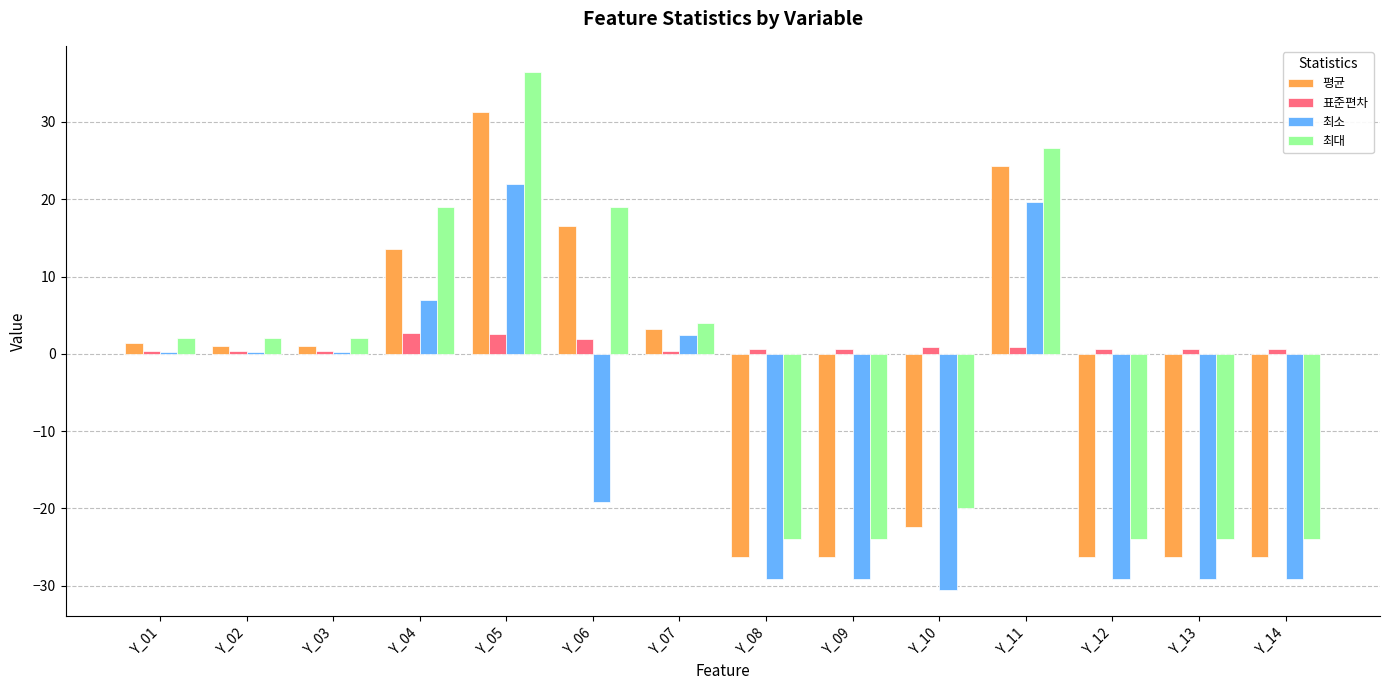

What is the highest value of the 표준편차 series?

2.7